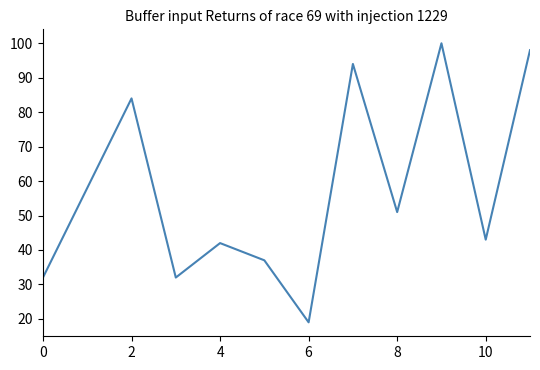

What is the minimum value shown in the chart?

19